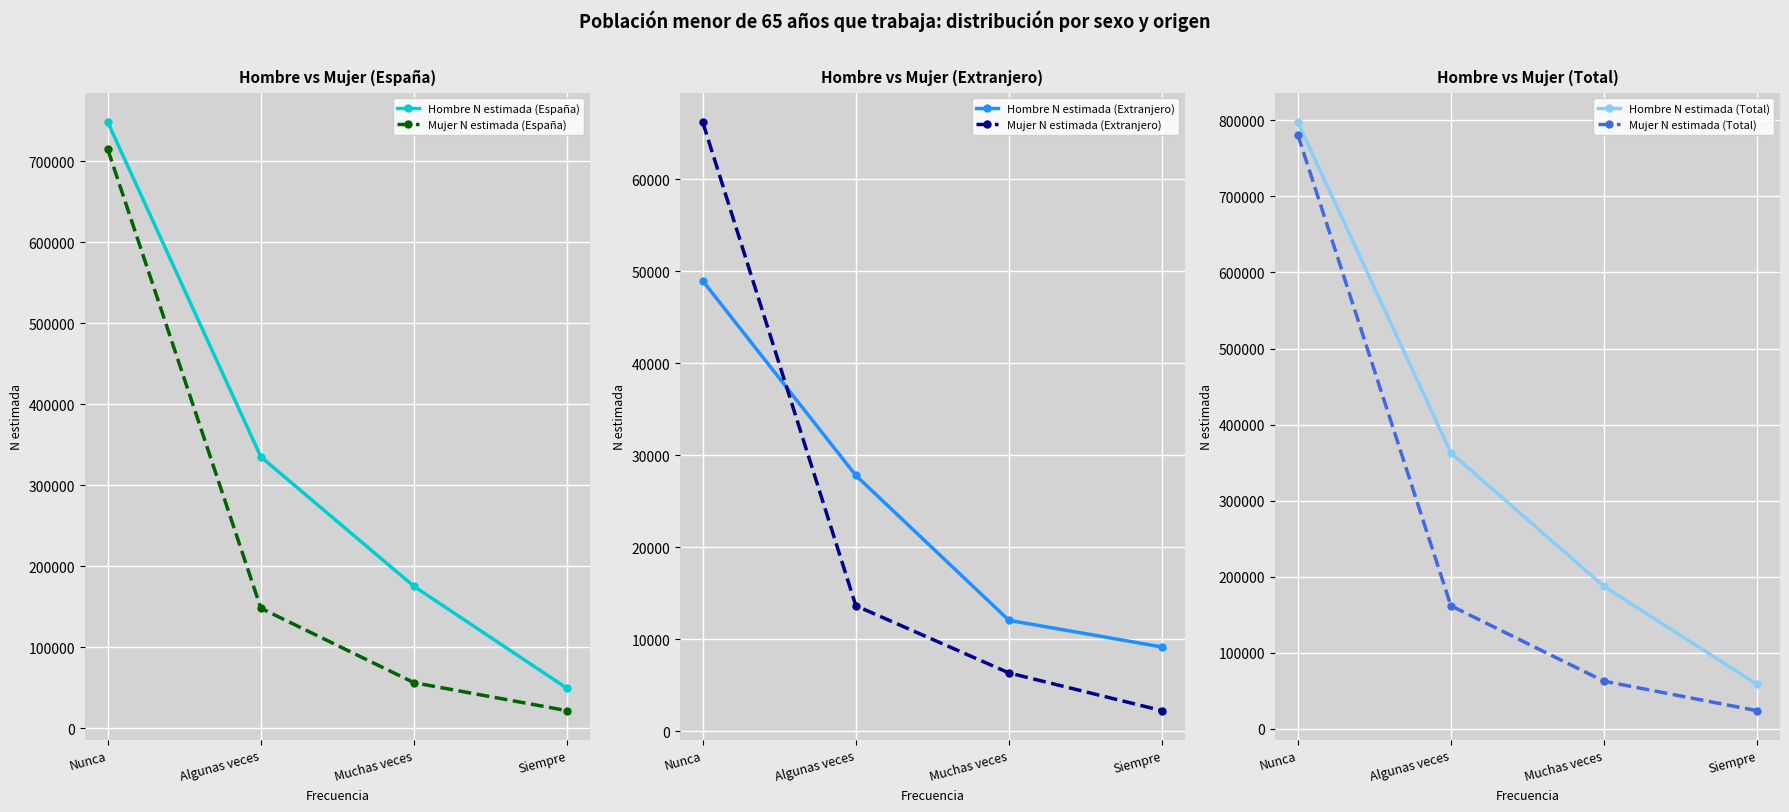

Reading right to left, transcribe all the data shown in this chart.

Hombre N estimada (España): 49426	175373	335253	748376
Mujer N estimada (España): 21806	56410	148339	714991
Hombre N estimada (Extranjero): 9167	12061	27811	48961
Mujer N estimada (Extranjero): 2241	6346	13649	66195
Hombre N estimada (Total): 58594	187434	363065	797337
Mujer N estimada (Total): 24047	62757	161989	781187